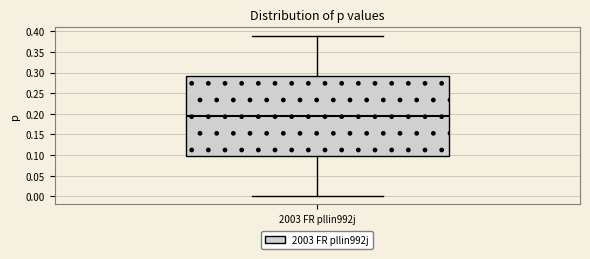

Transcribe this box plot: give where the median line is, the range the box spans, and where the two whiskers end, as read against the y-axis. The values are not printed on the chart, so give them approximately, as read against the axis.

median 0.195, box 0.100 to 0.295, whiskers 0.000 to 0.390